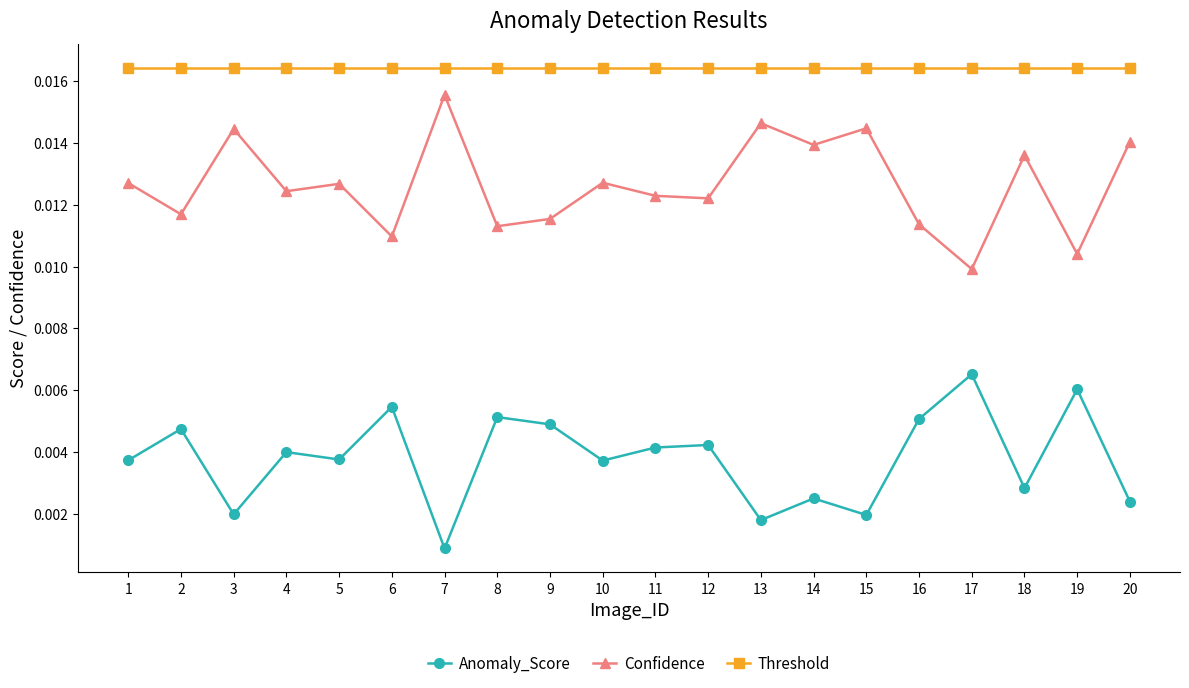

Which category has the lowest value across all series?

7